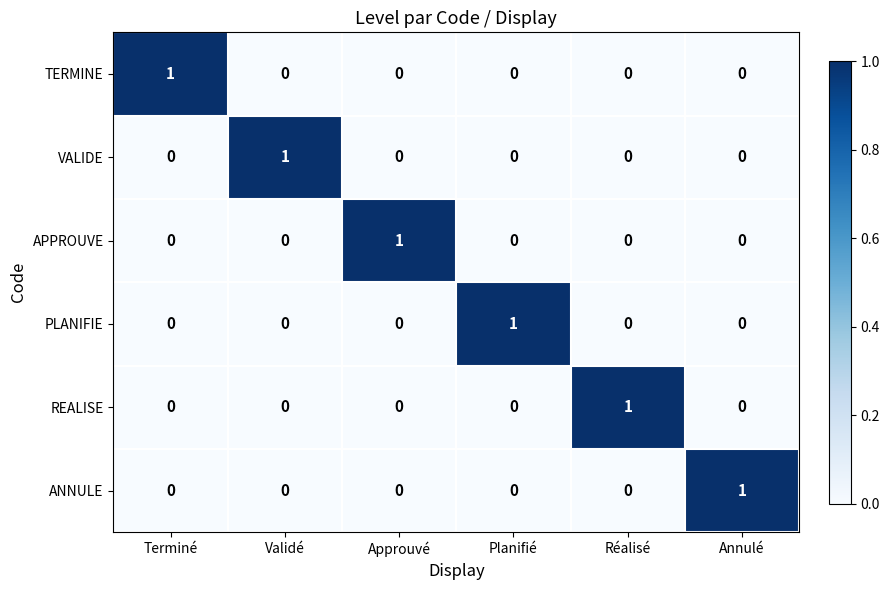

Which category has the highest value in the VALIDE series?

Validé